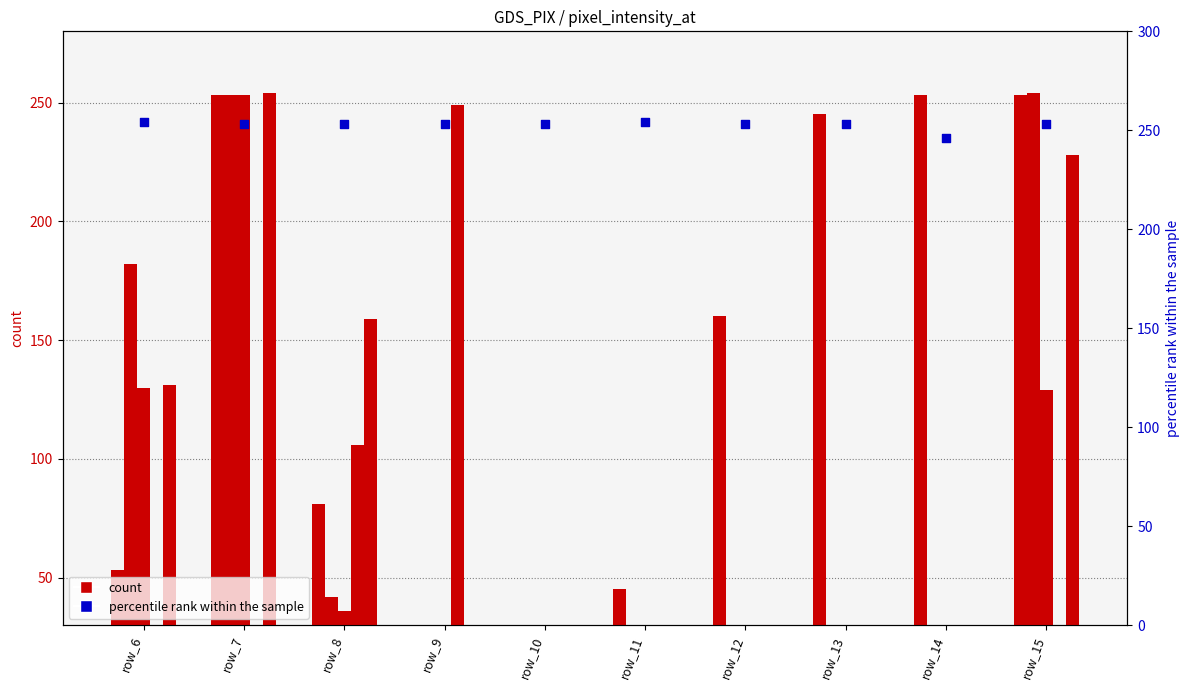

At how many categories does at least one series exceed 233?

10